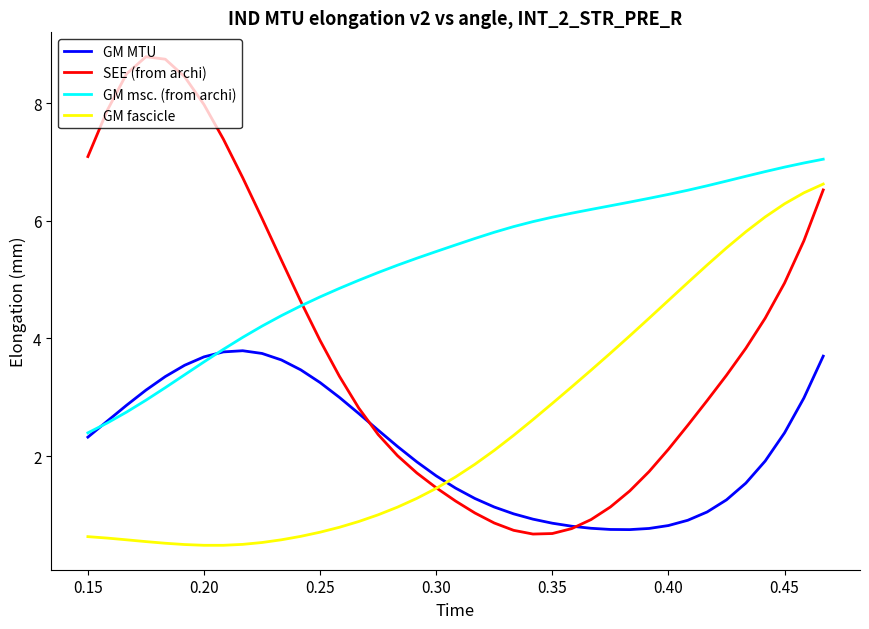

Which series has the widest spread of values?

SEE (from archi)